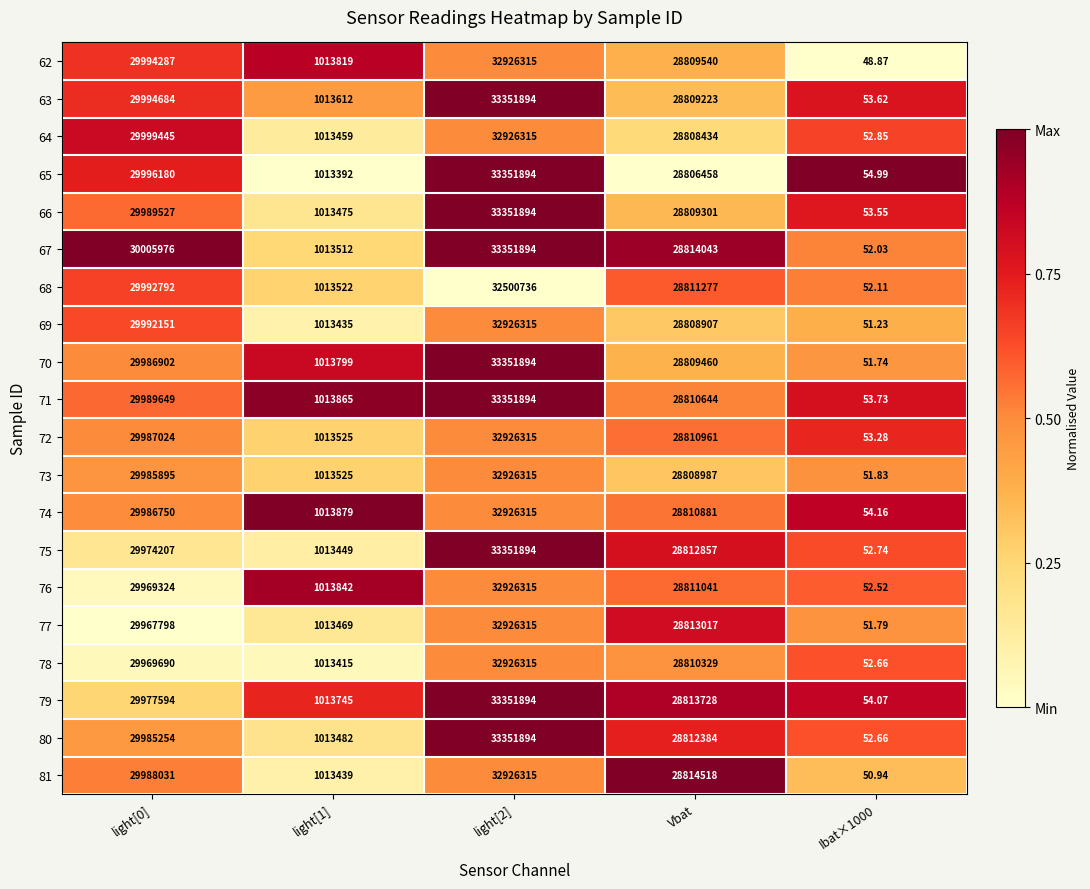

Which category has the highest value across all series?

light[2]